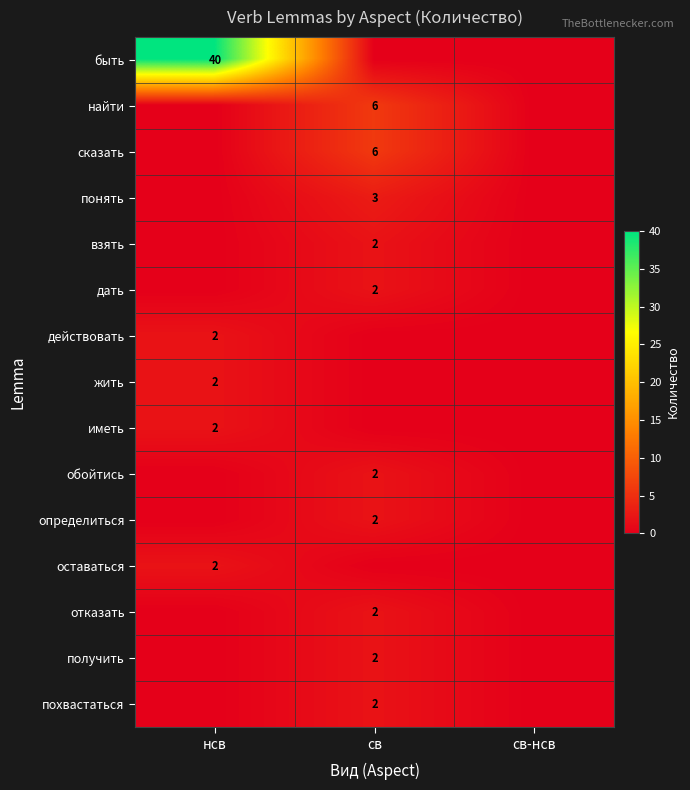

True or false: быть has a value of 58 at нсв.

False